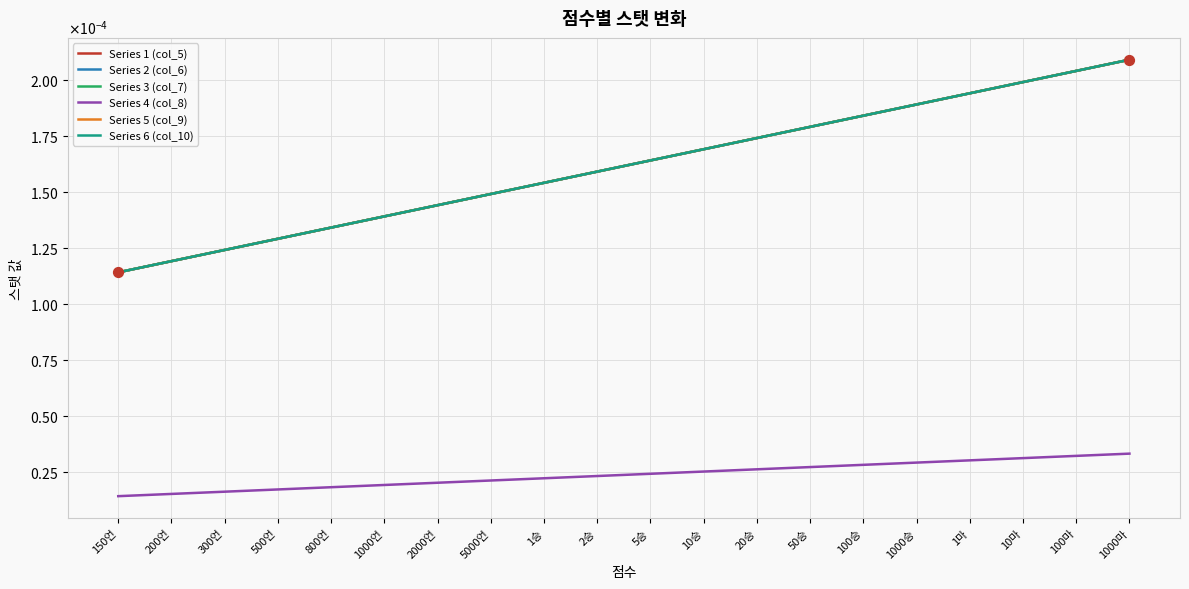

Is this an area chart (filled region under the line)?

No